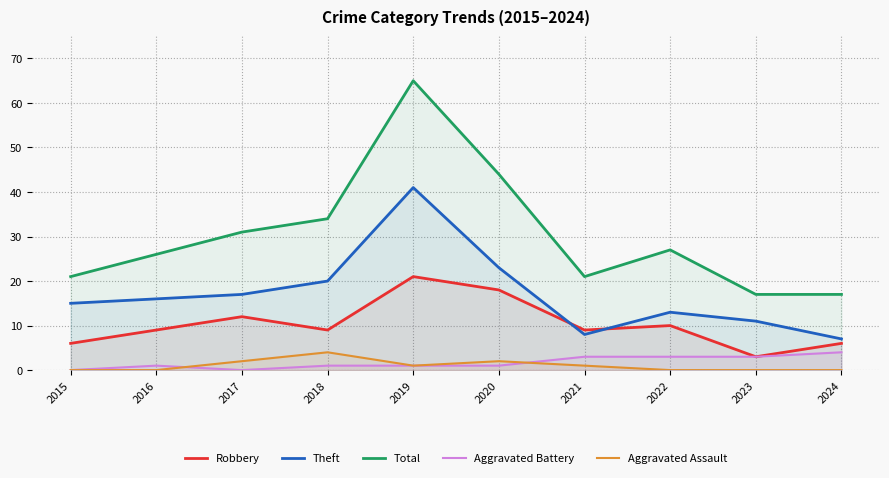

What is the difference between the Aggravated Assault values at 2018 and 2015?

4